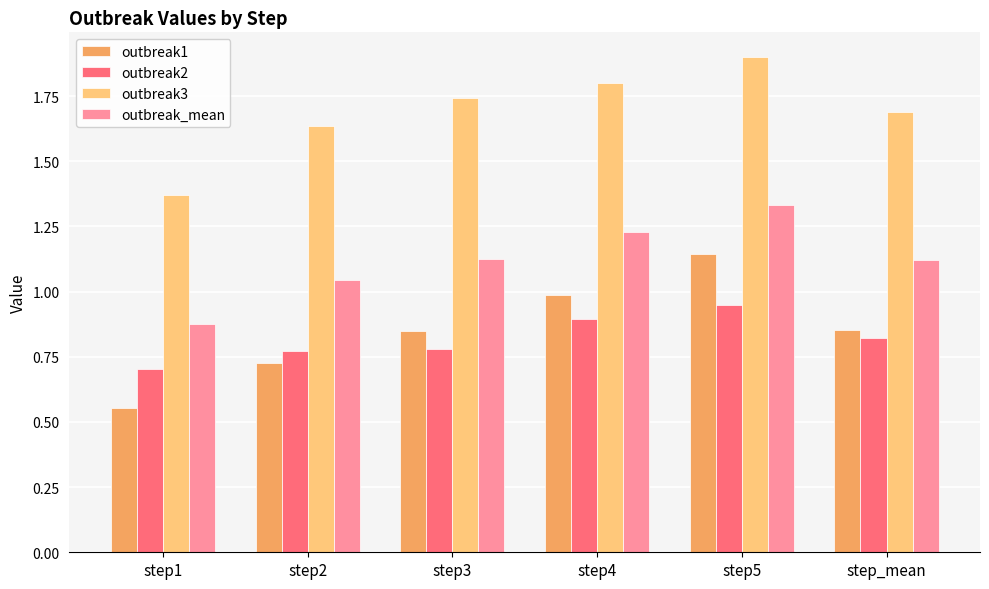

Which series changed the most between step2 and step3?

outbreak1